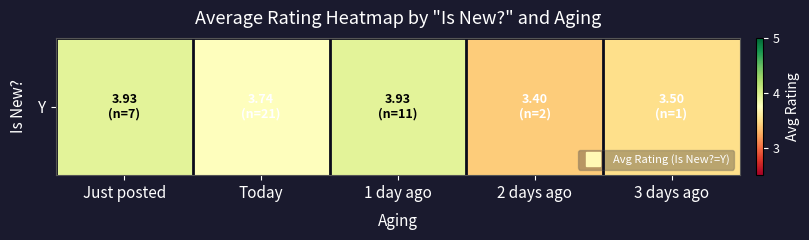

At which label is the value closest to 3?

2 days ago